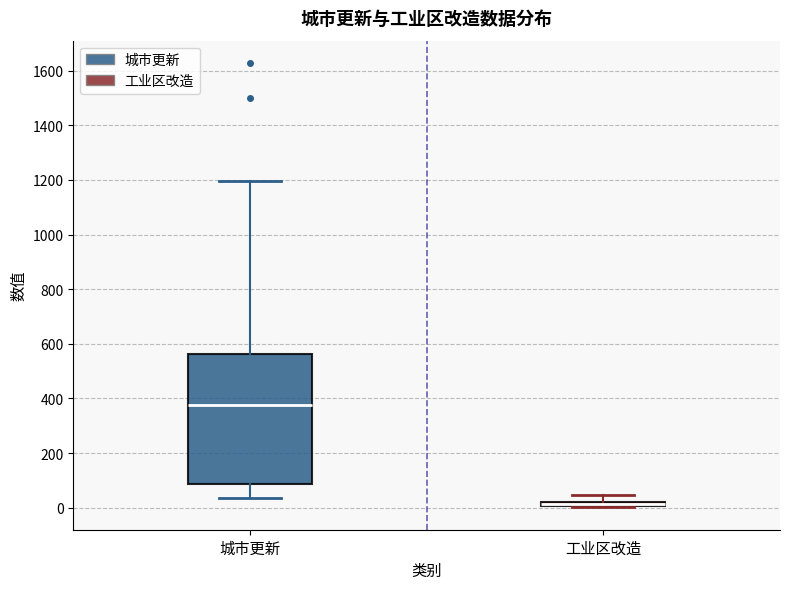

Where is the lower edge of the box for 工业区改造 on the y-axis? The values are not printed on the chart, so give them approximately, as read against the axis.

0